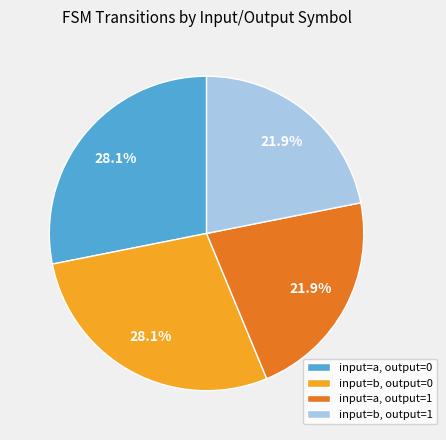

How many segments does this pie chart have?

4